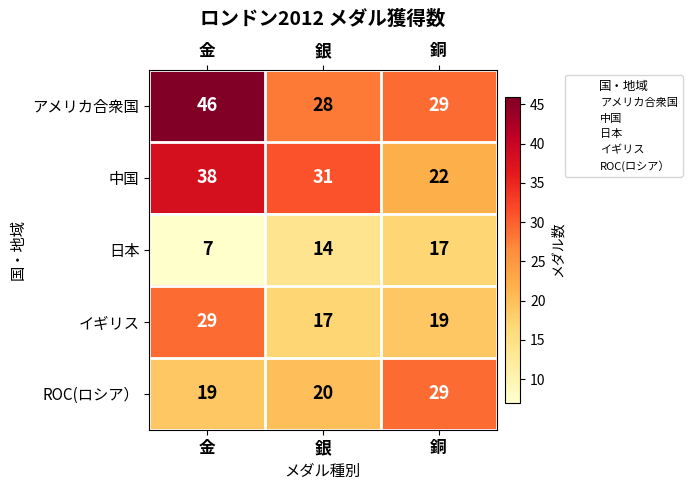

True or false: アメリカ合衆国 has a value of 28 at 銀.

True